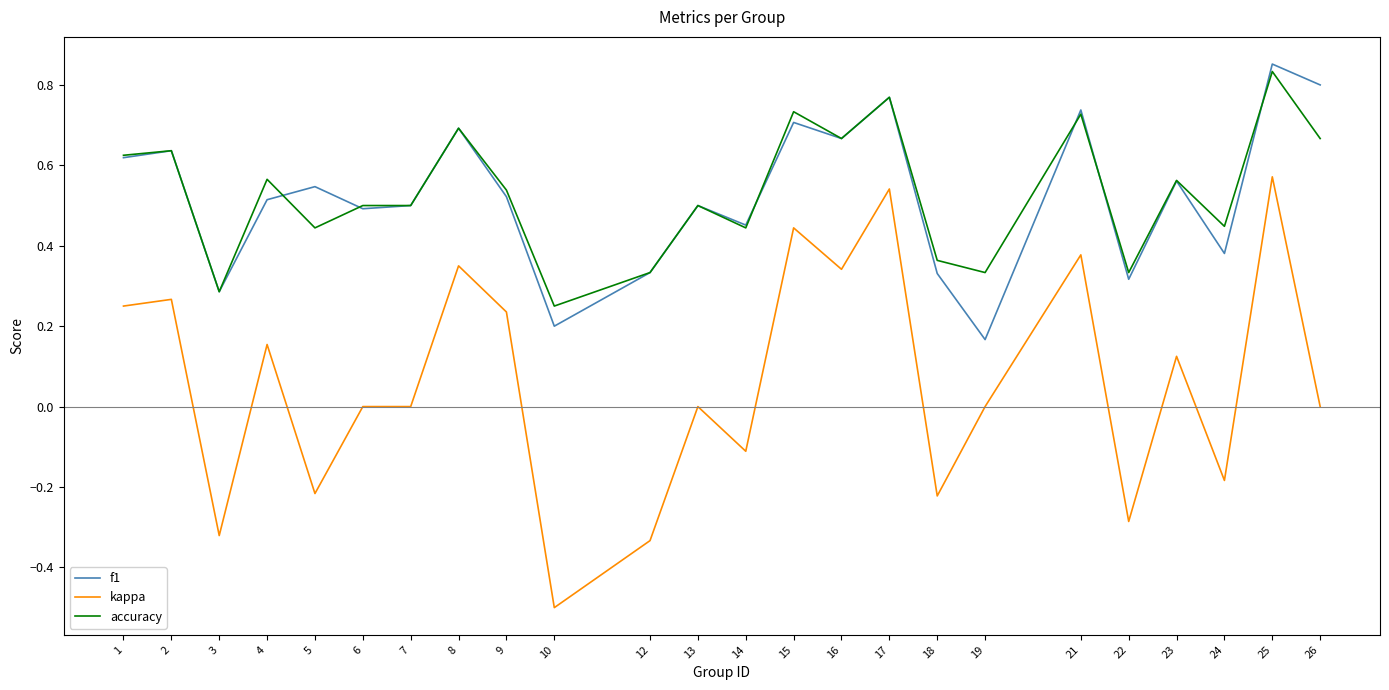

In f1, how many points are higher than both neighbors (excluding endpoints)?

9